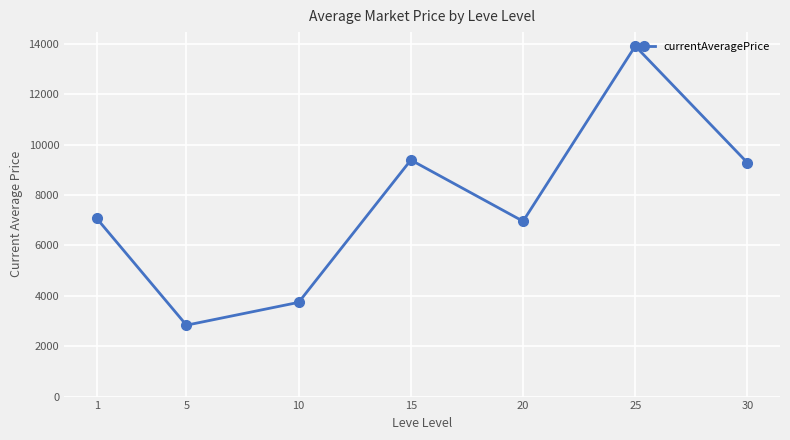

Reading left to right, what are all the values shown in this chart?

7075.1	2834.3	3740.3	9390.8	6959.5	13913.7	9280.1